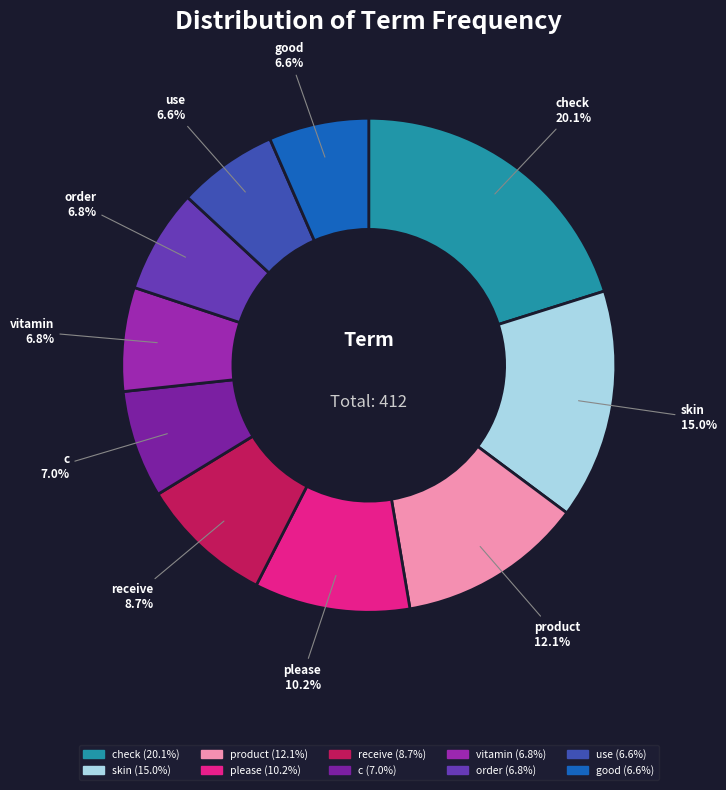

What is the ratio of the value at order to the value at check?

0.3